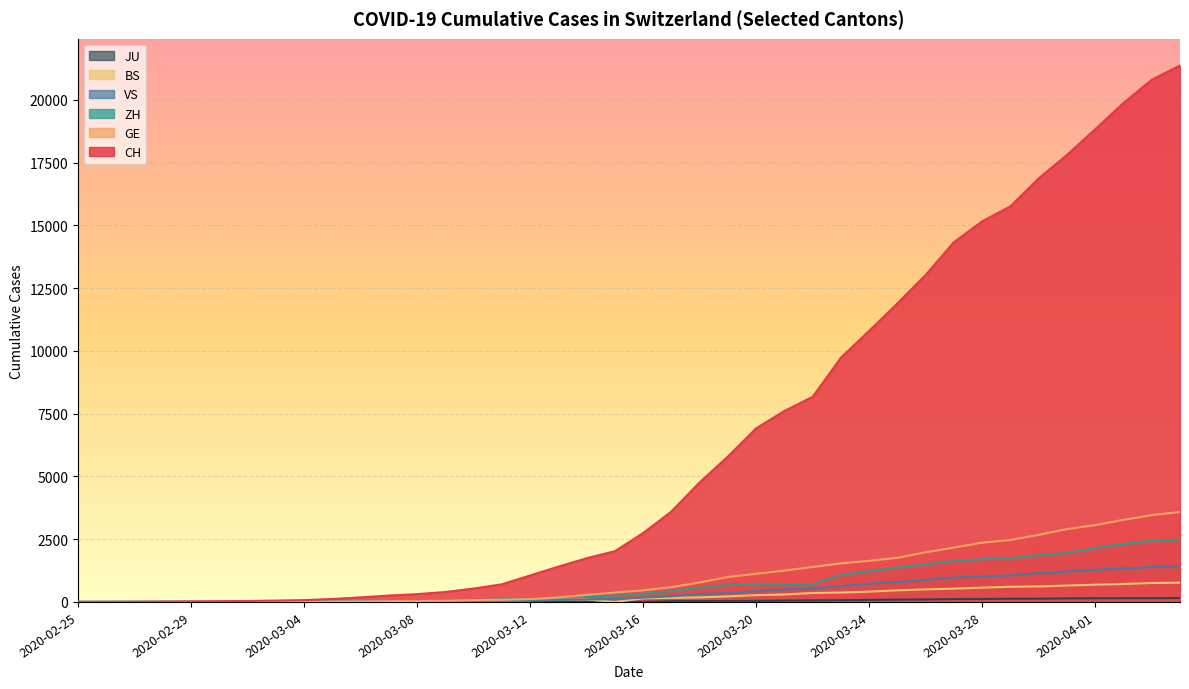

How many positive values does the BS series have?

37